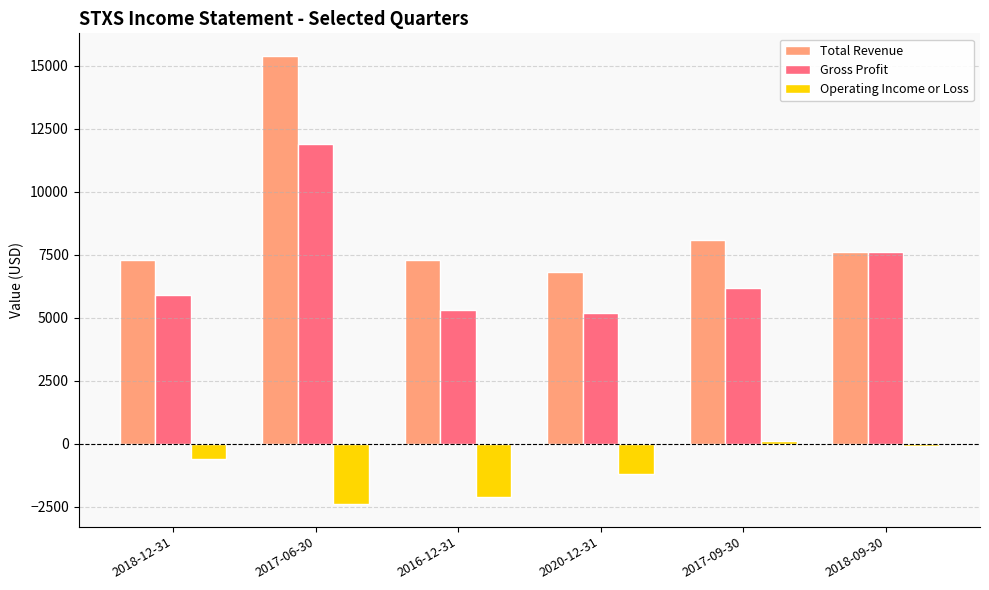

At which label is Total Revenue closest to 11100?

2017-09-30